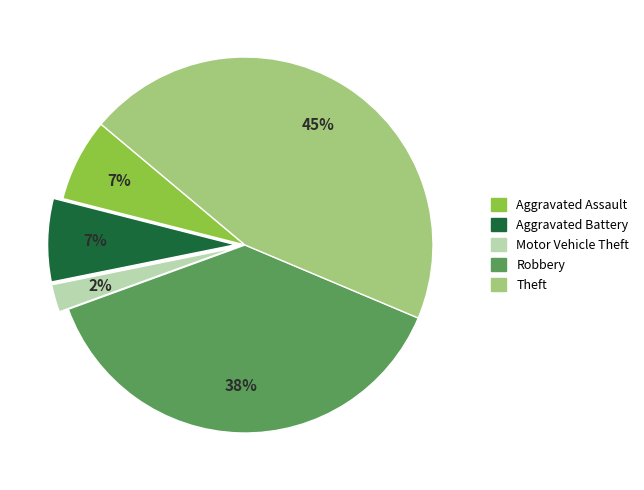

Which has a higher value, Theft or Aggravated Assault?

Theft